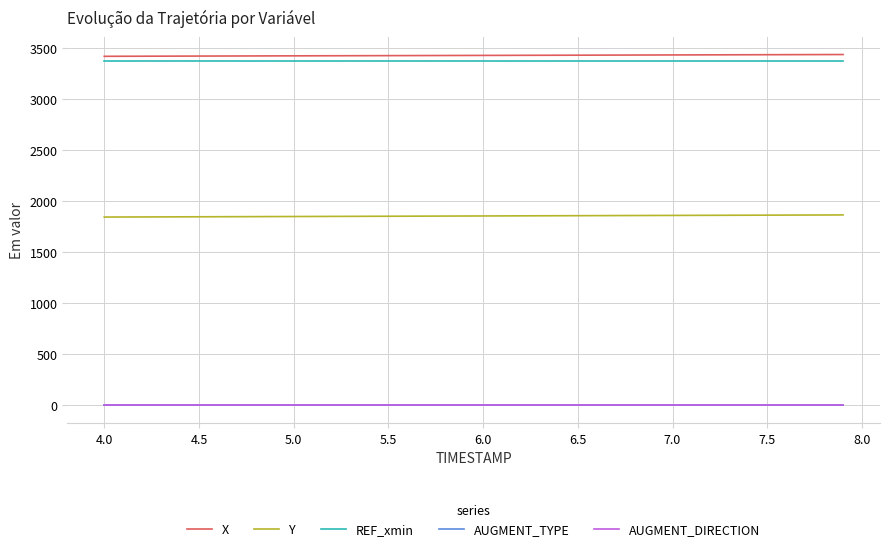

What is the lowest value of the Y series?

1844.6